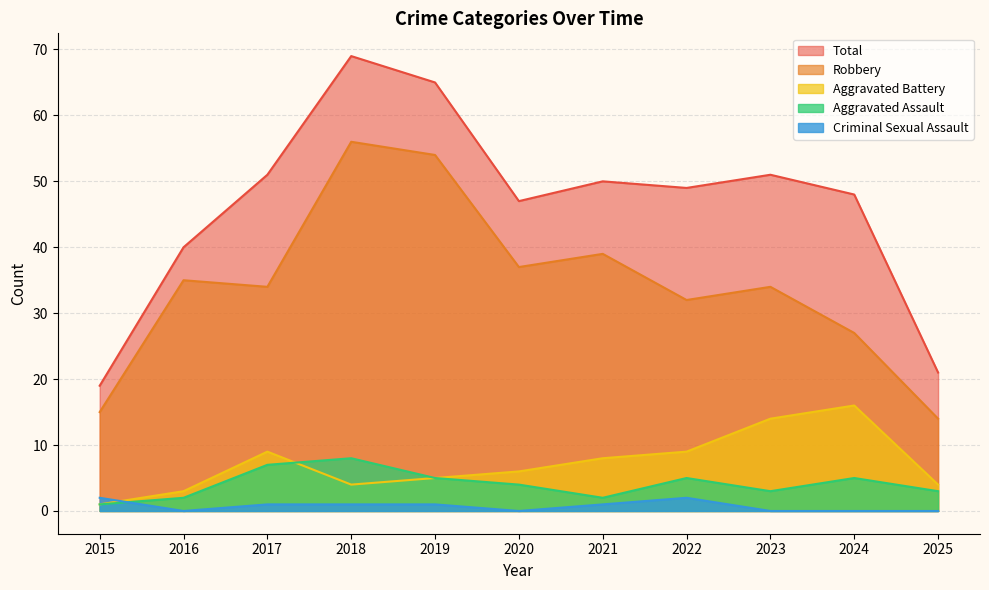

How many values in the Aggravated Assault series are below 4?

5